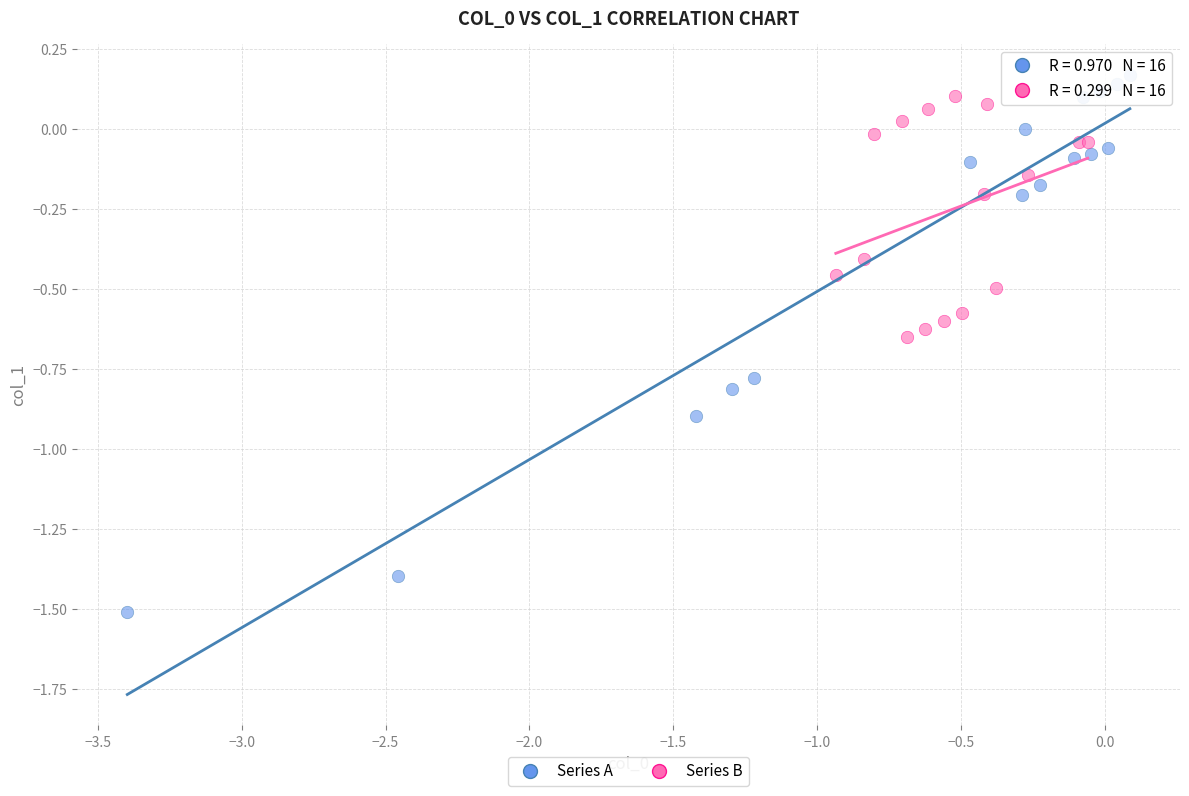

Which series contains the highest Y value?

Series A